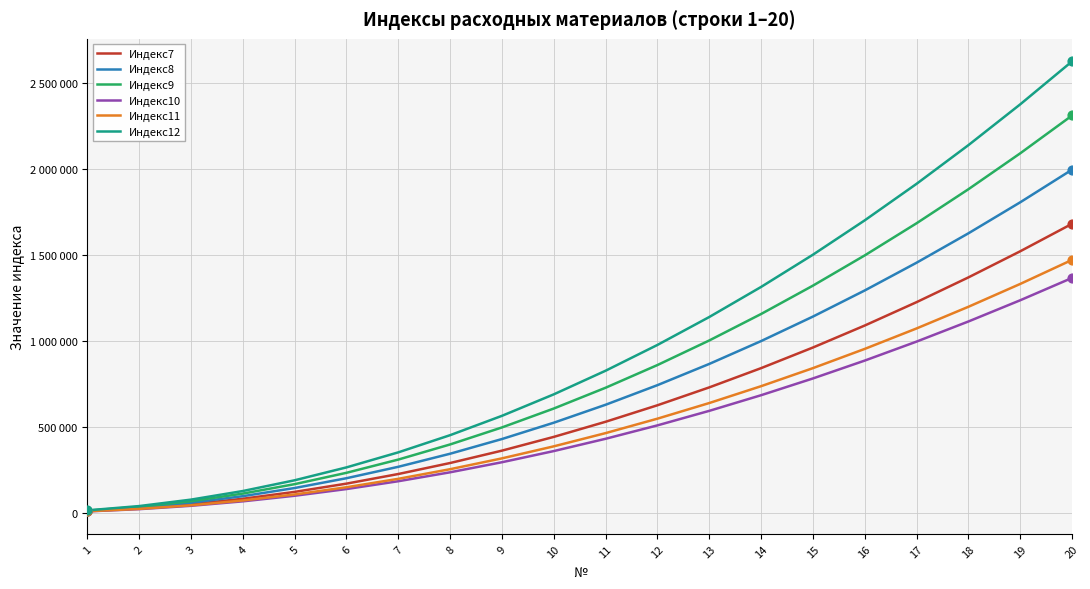

At which category is the sum across all series the highest?

20